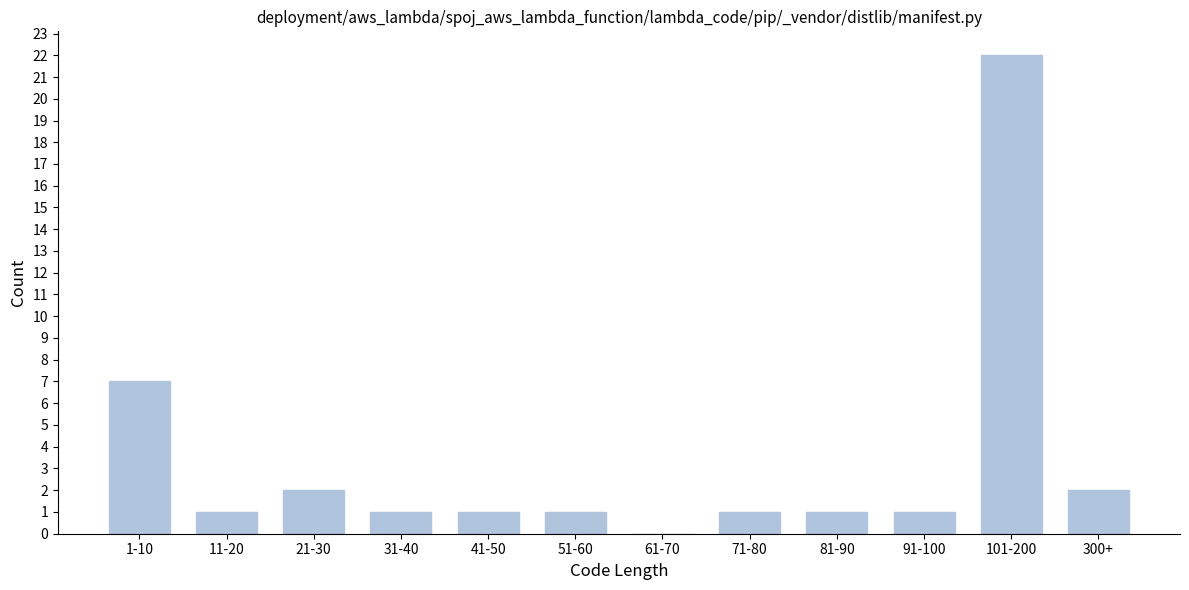

Reading left to right, extract all data points from this chart.

1-10=7	11-20=1	21-30=2	31-40=1	41-50=1	51-60=1	61-70=0	71-80=1	81-90=1	91-100=1	101-200=22	300+=2